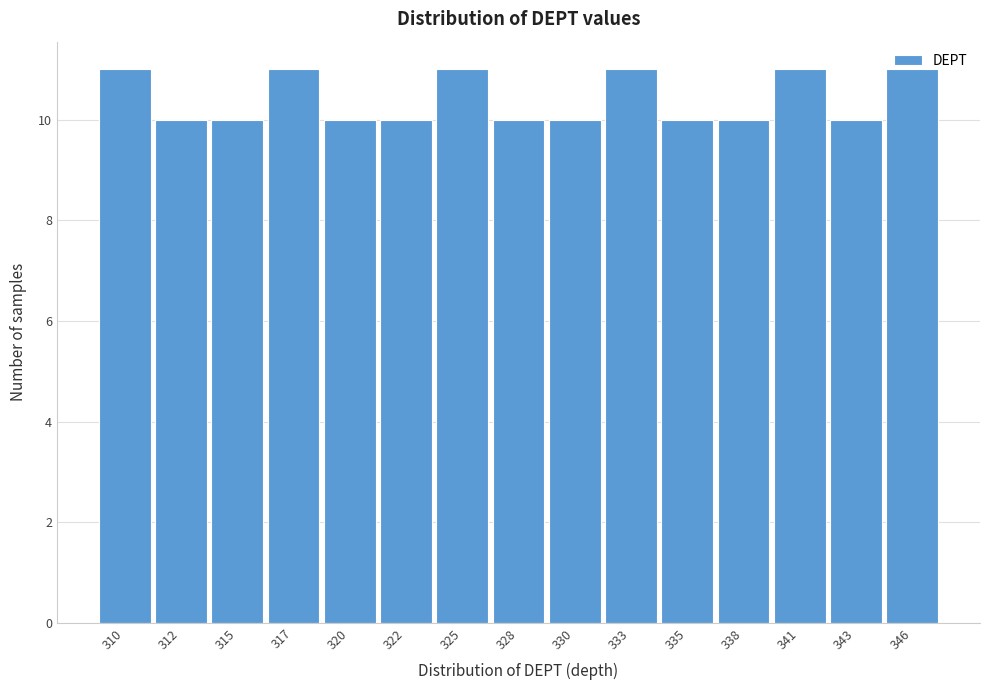

What is the value of the 9th bar from the left?

10